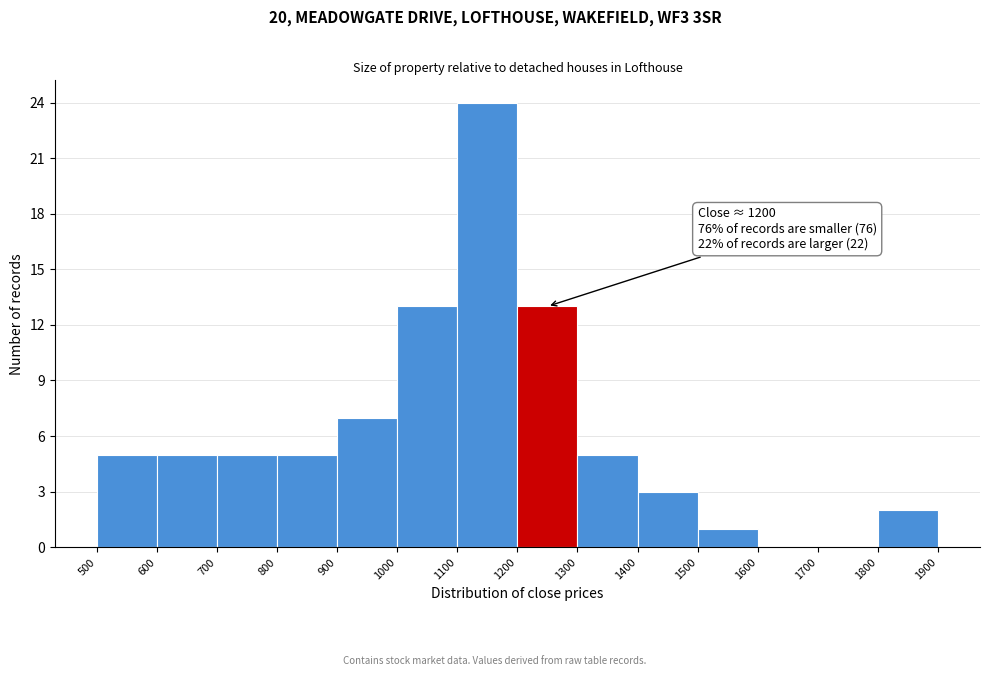

Over which range of the x-axis is the bar tallest?

1100 to 1200